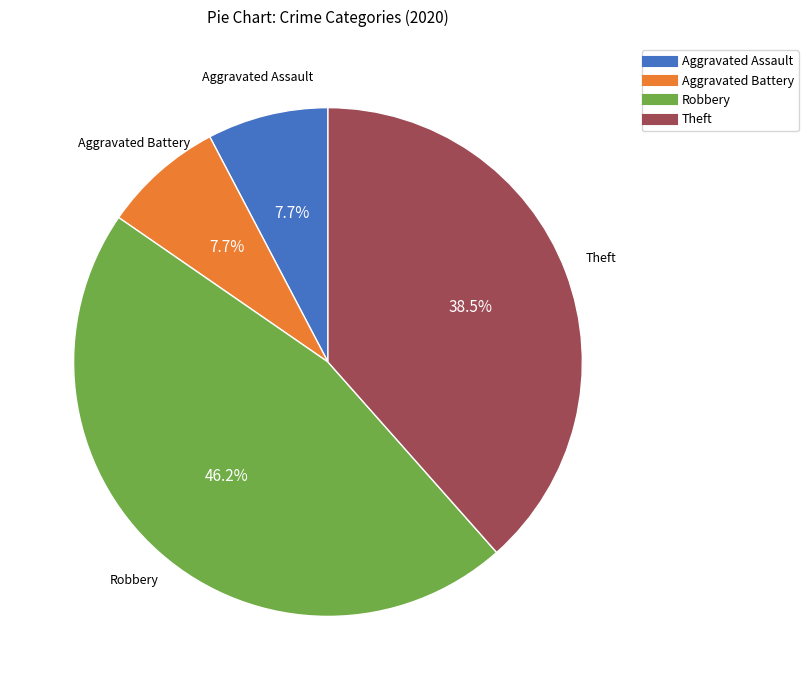

Is there a majority slice in this chart?

No